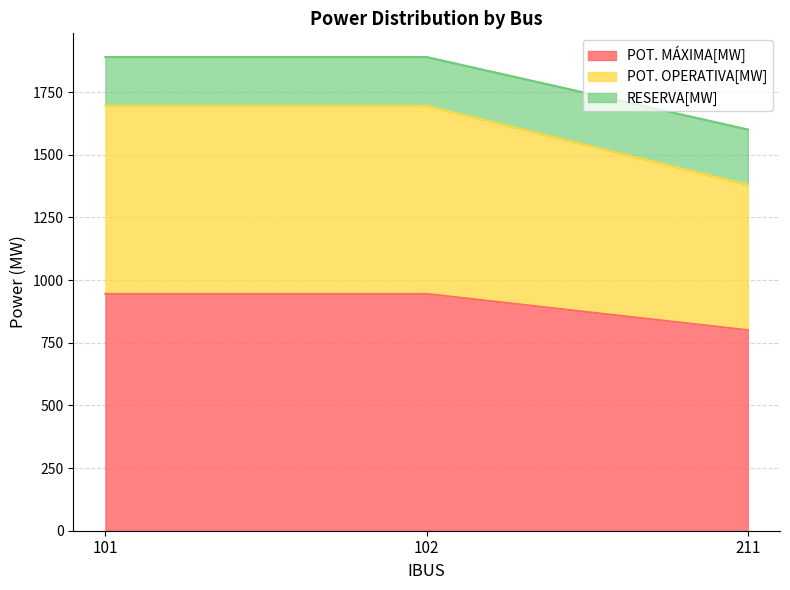

Which series changed the most between 101 and 102?

POT. MÁXIMA[MW]